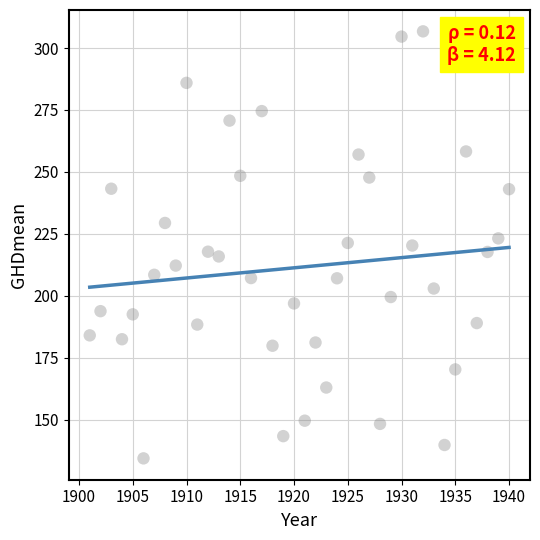

What is the range of X values (max minus min)?

39.0